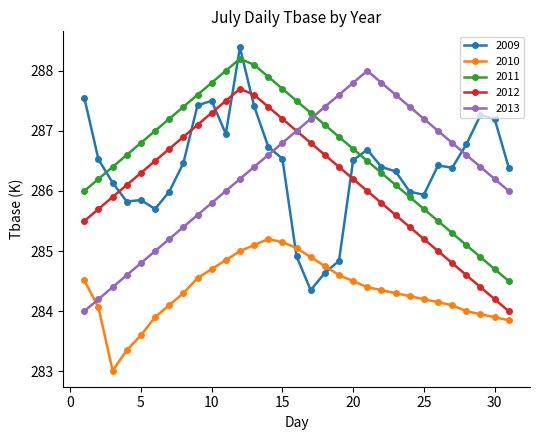

Is this an area chart (filled region under the line)?

No